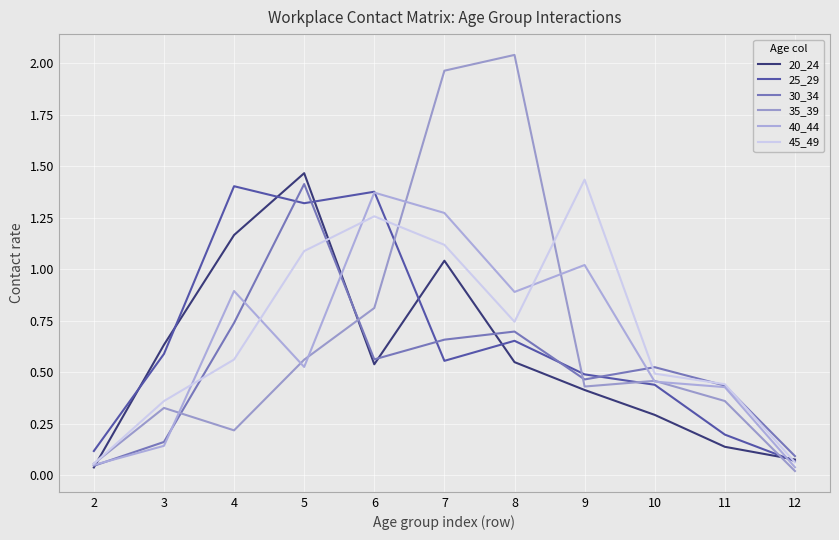

What is the approximate value of 45_49 at 8?

0.7